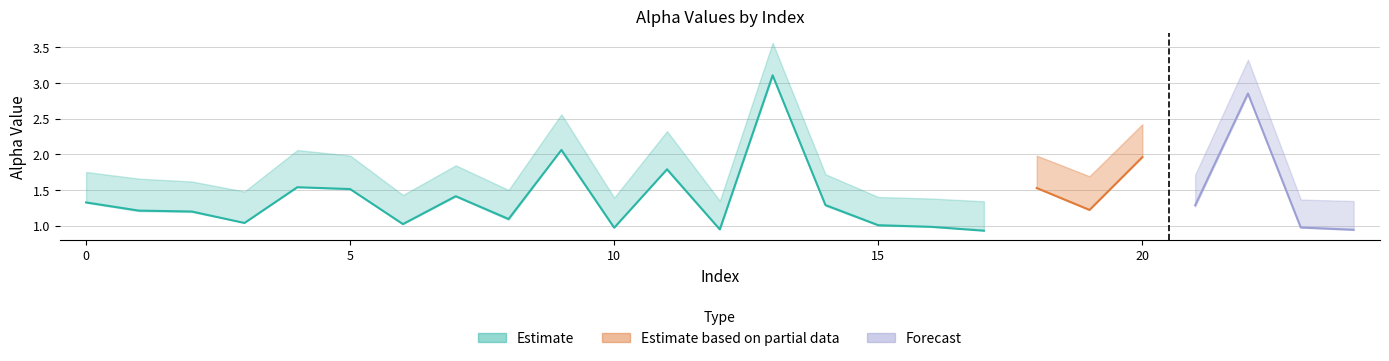

What is the difference between the values at 9 and 16?

1.1